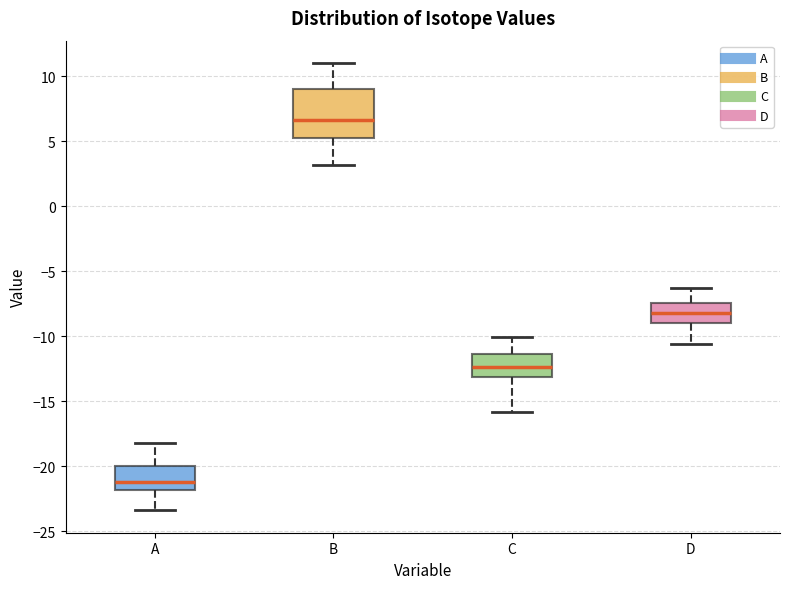

Comparing the boxes themselves (not the whiskers), which one is the tallest?

B